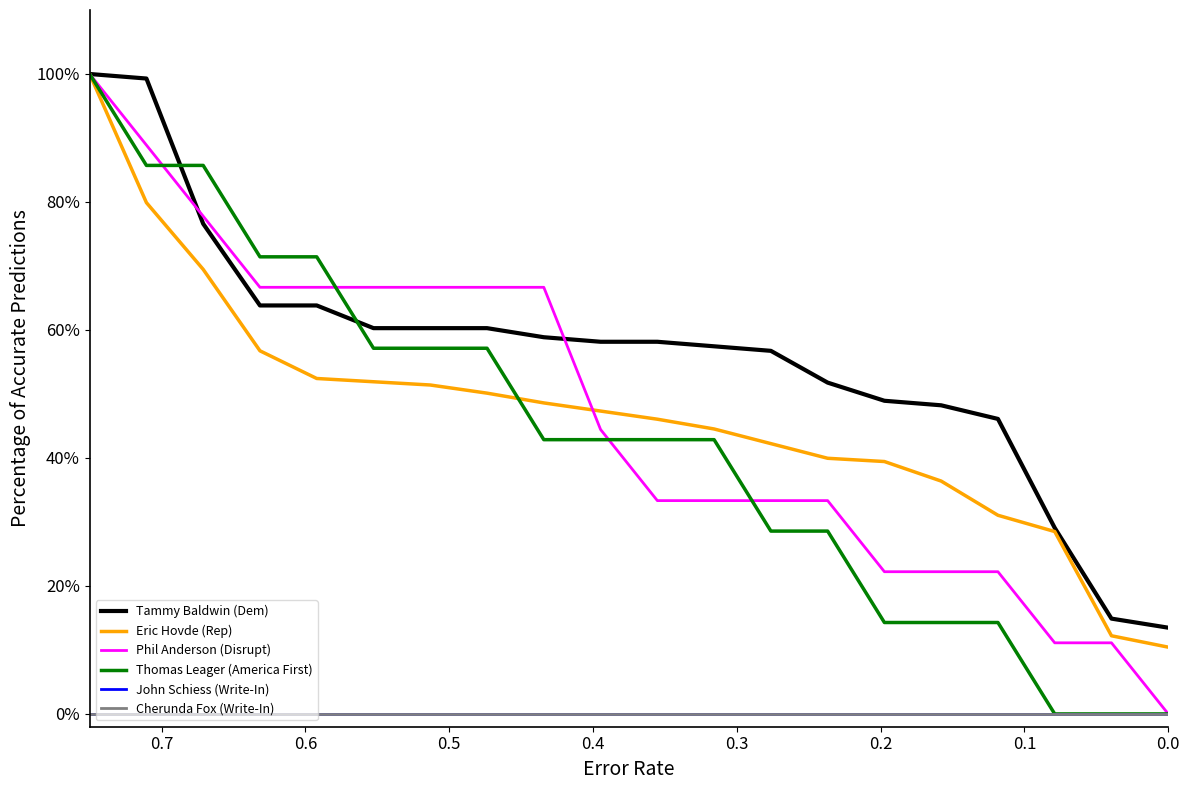

What is the value of the Tammy Baldwin (Dem) point at the 9th from the left?

58.9